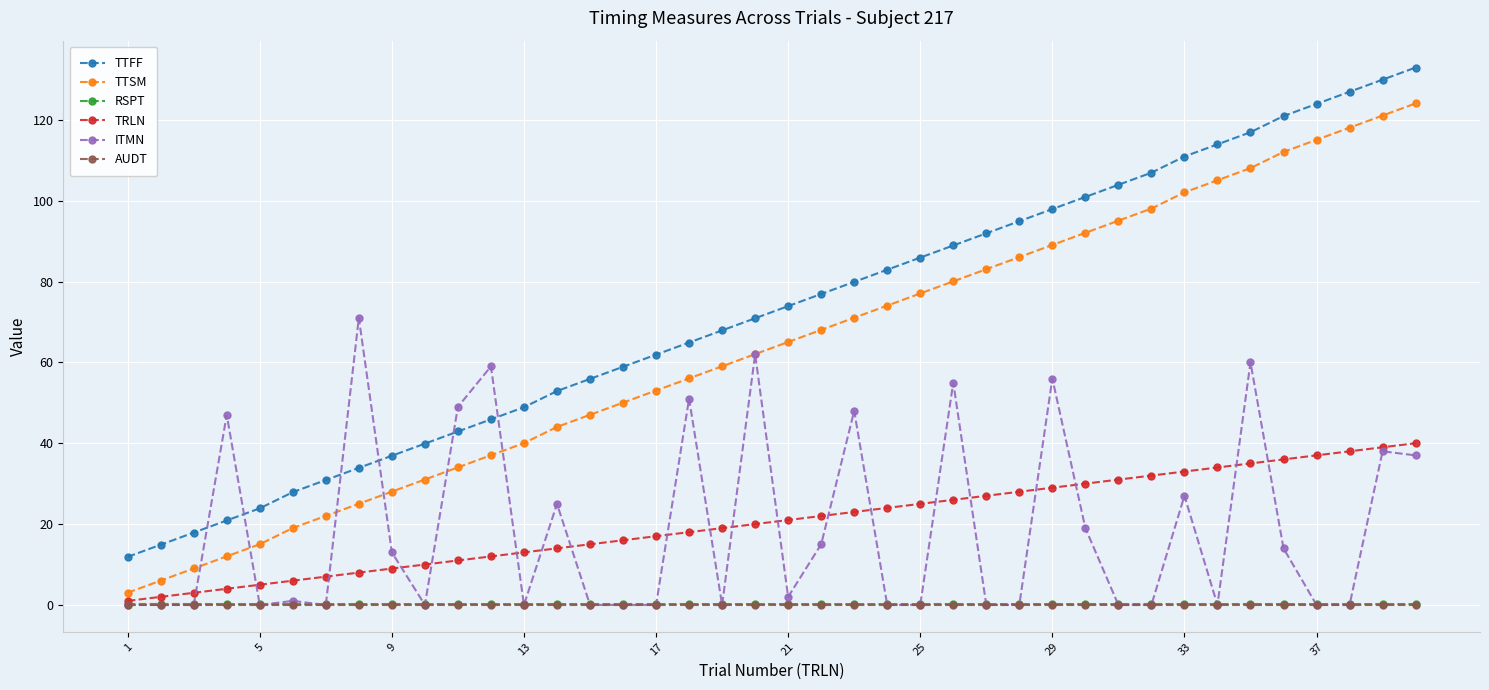

True or false: TTFF and AUDT intersect in this chart.

False